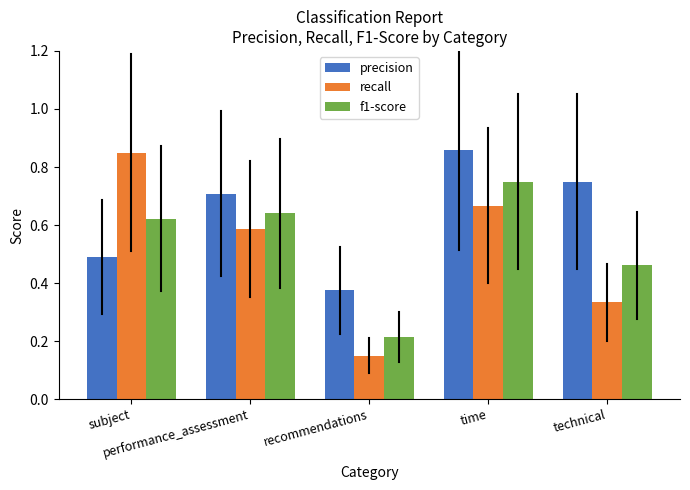

What is the label of the 5th bar from the left?

technical